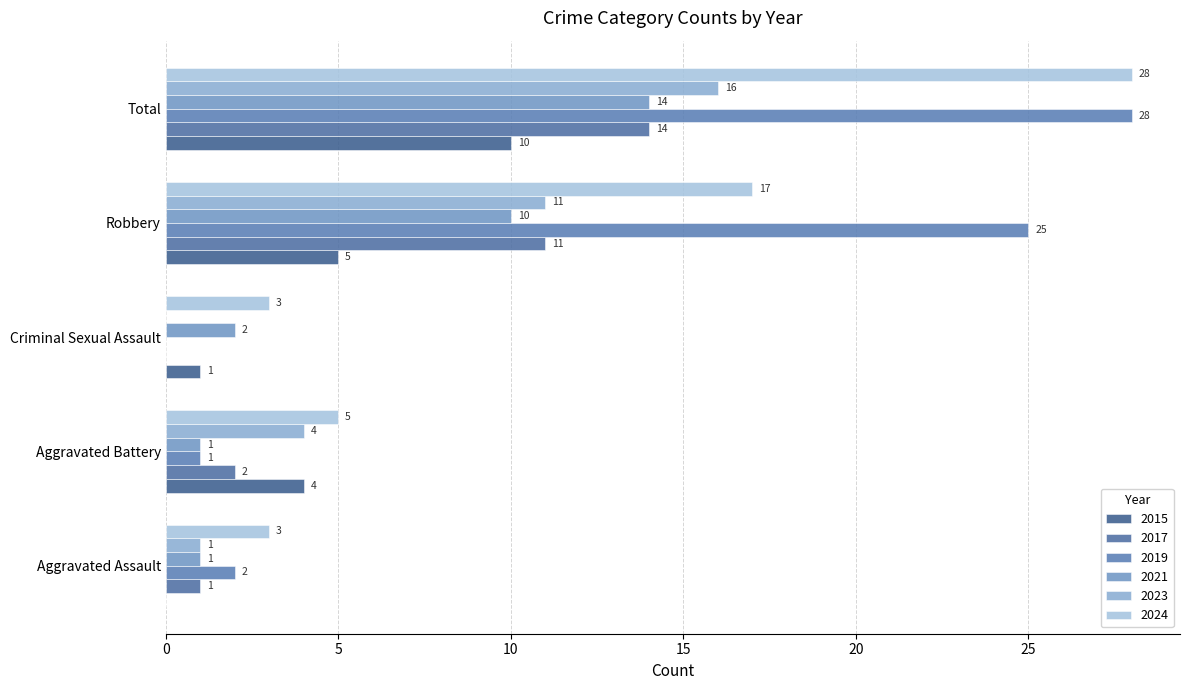

Reading left to right, list all the values displayed in this chart.

2015: 0	4	1	5	10
2017: 1	2	0	11	14
2018: 2	1	0	25	28
2019: 1	1	2	10	14
2021: 3	5	3	17	28
2023: 1	4	0	11	16